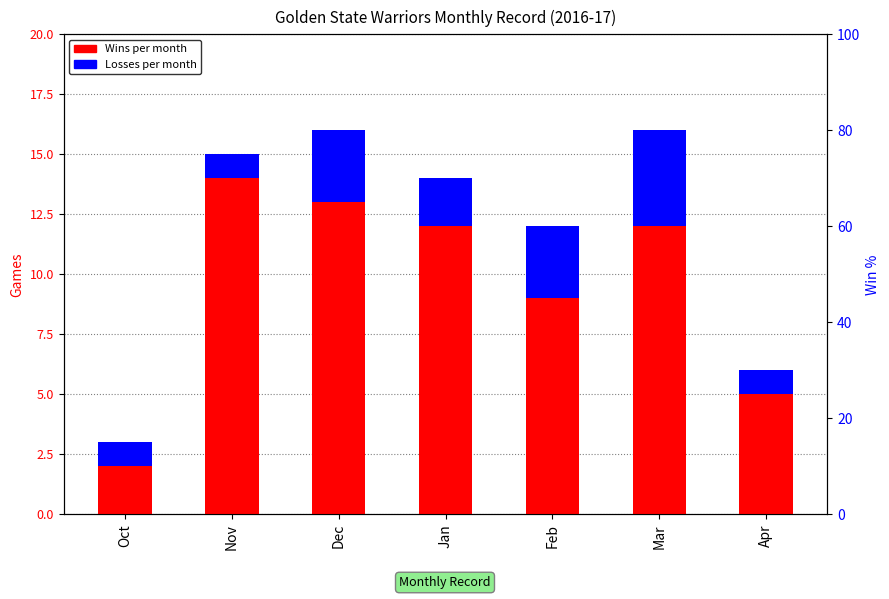

What is the total value across all series at Mar?

16